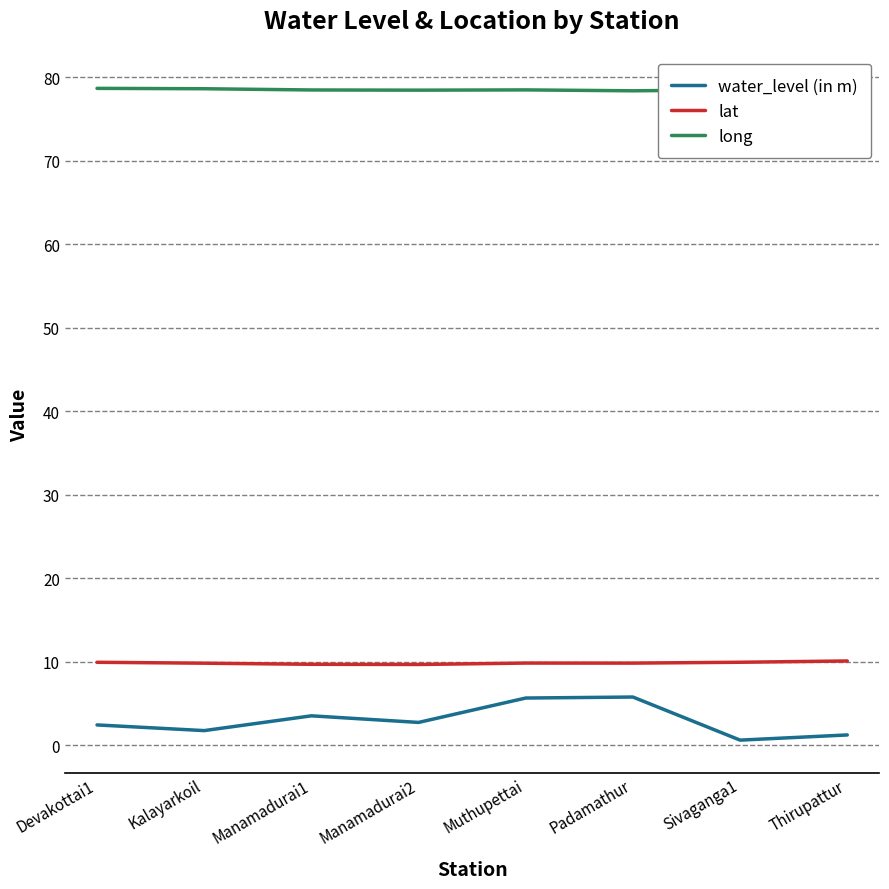

What position from the left is Kalayarkoil?

2